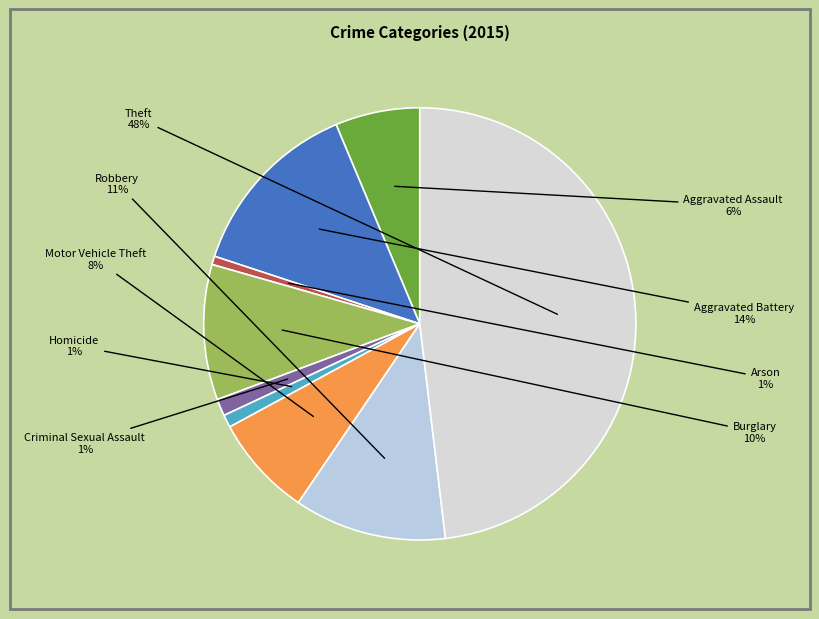

What is the ratio of the value at Burglary to the value at Robbery?

0.9